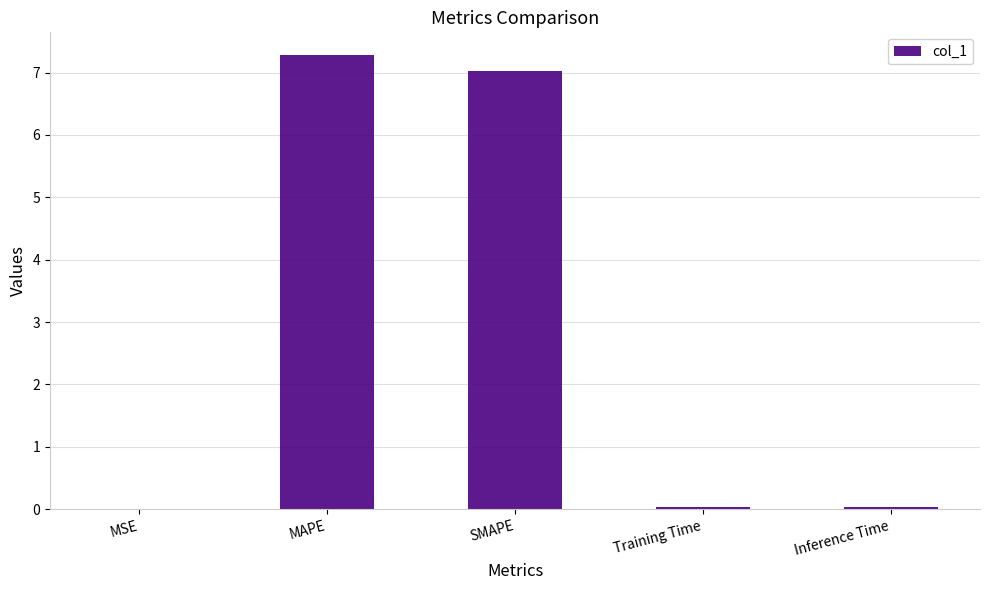

At which category does the chart reach its peak across all series?

MAPE